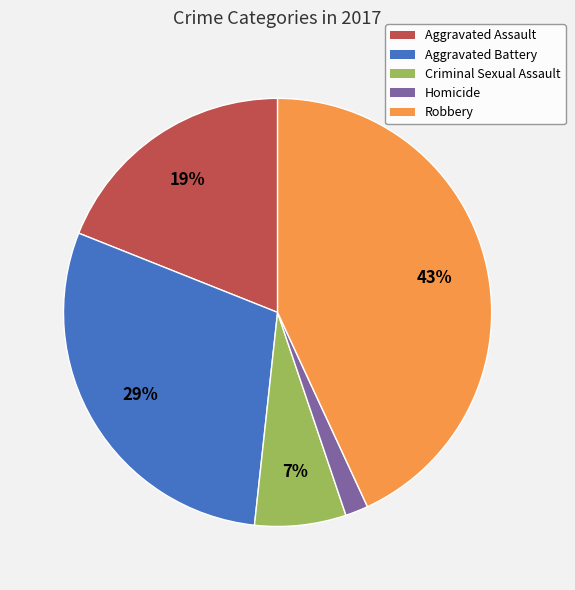

To the nearest percent, what is the average slice percentage?

20%